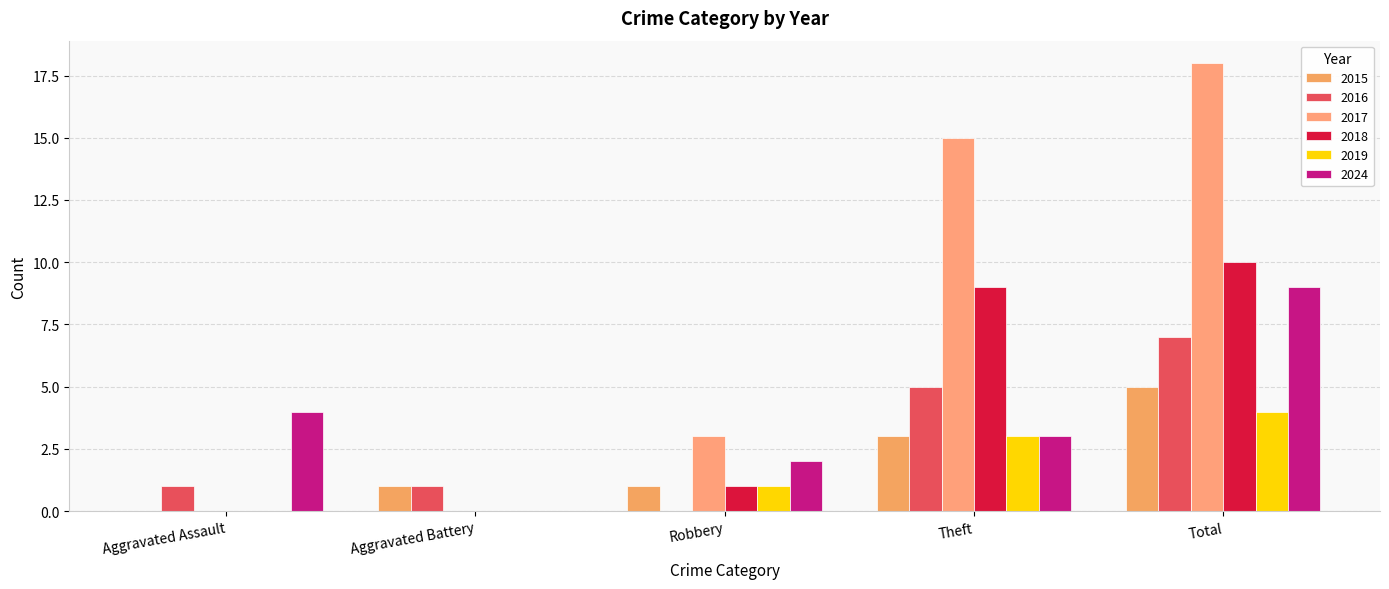

How many 2019 values are between 0 and 3?

4